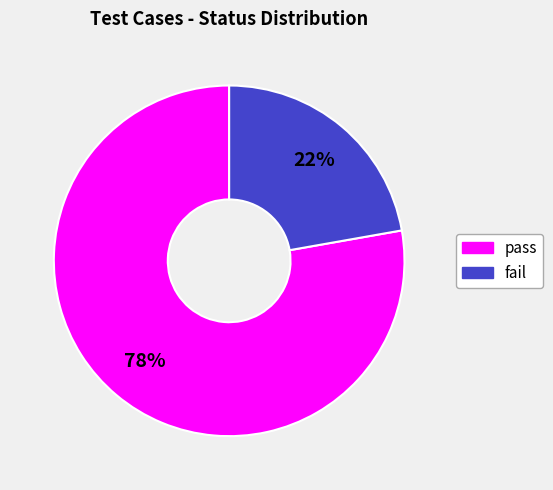

Do fail and pass together represent more than half of the pie?

Yes